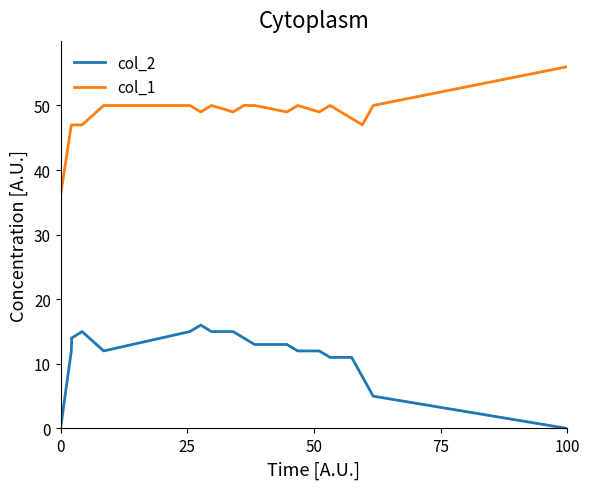

How many lines are shown in the chart?

2